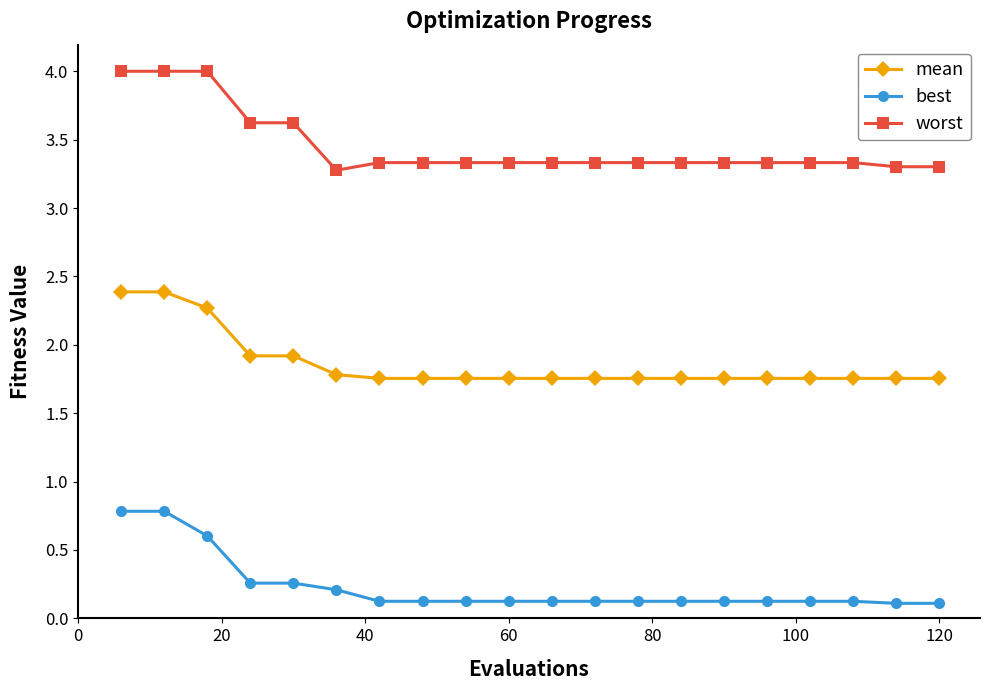

What is the value of the mean point at the 3rd from the left?

2.3